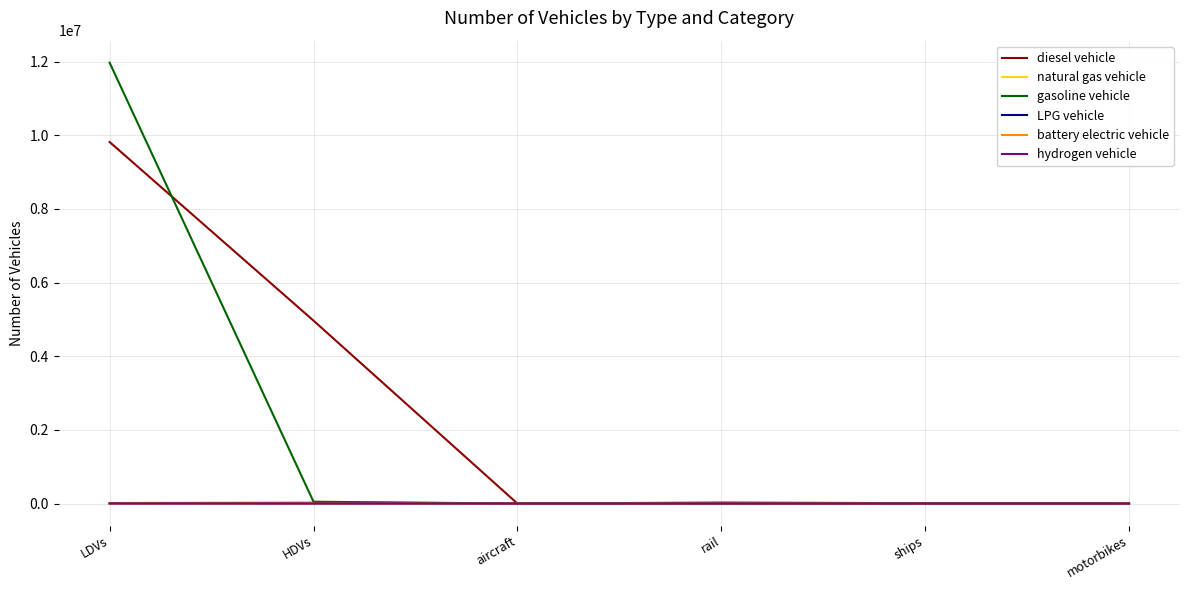

Is the value of natural gas vehicle at rail greater than the value of gasoline vehicle at LDVs?

No